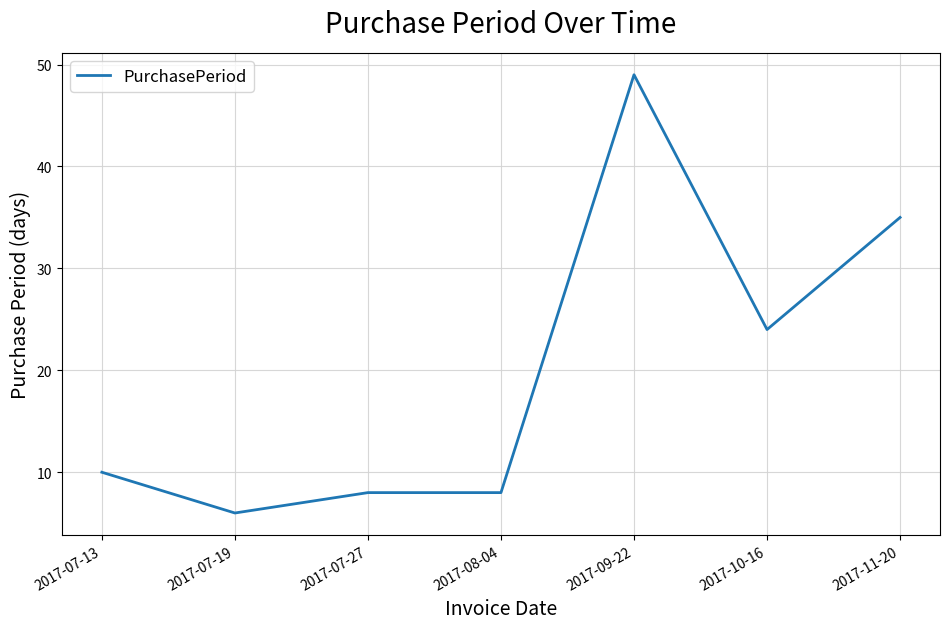

True or false: there are more than 2 points higher than both neighbors.

False